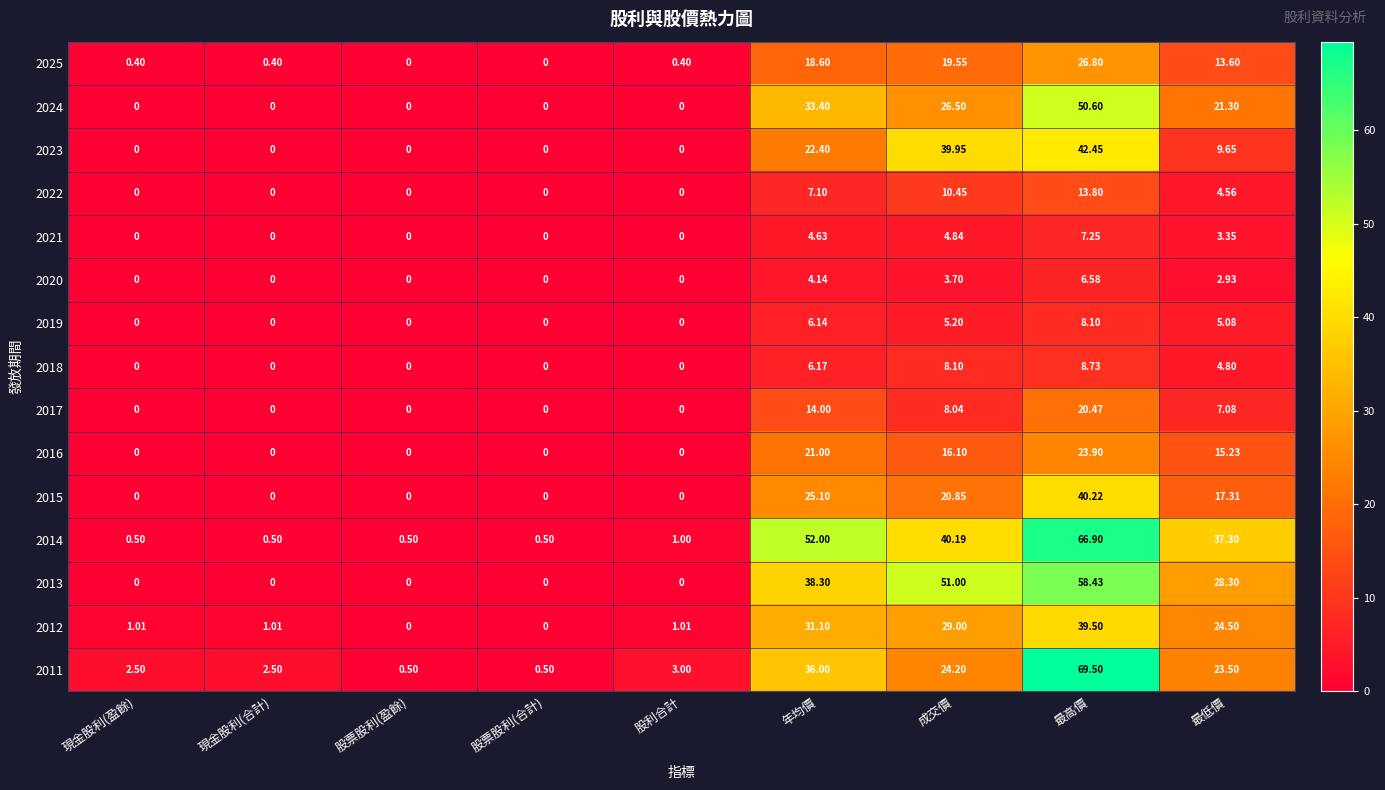

Which series has the widest spread of values?

2011